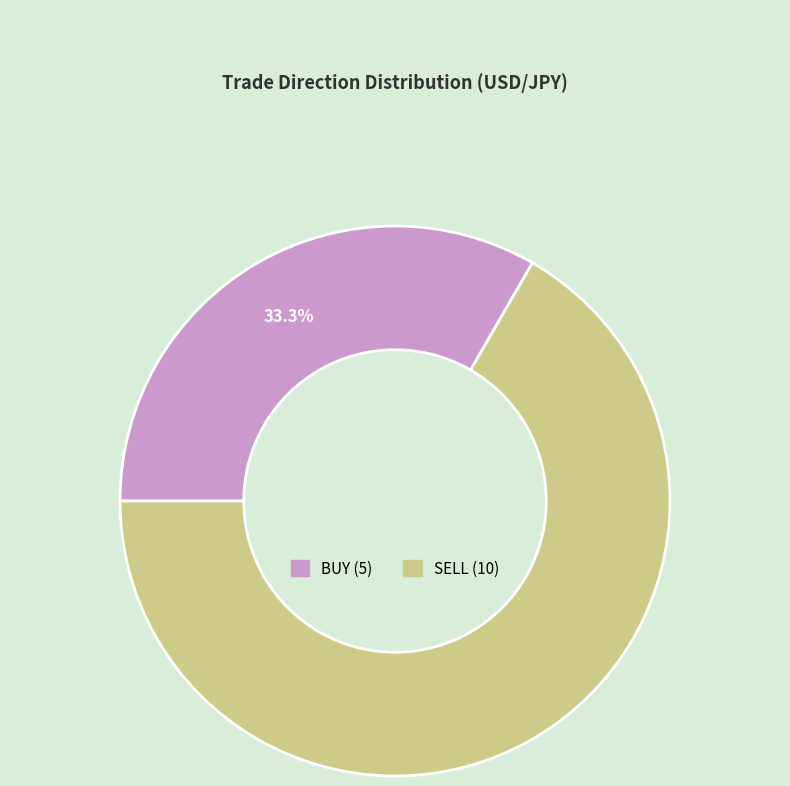

To the nearest percent, what is the average slice percentage?

50%